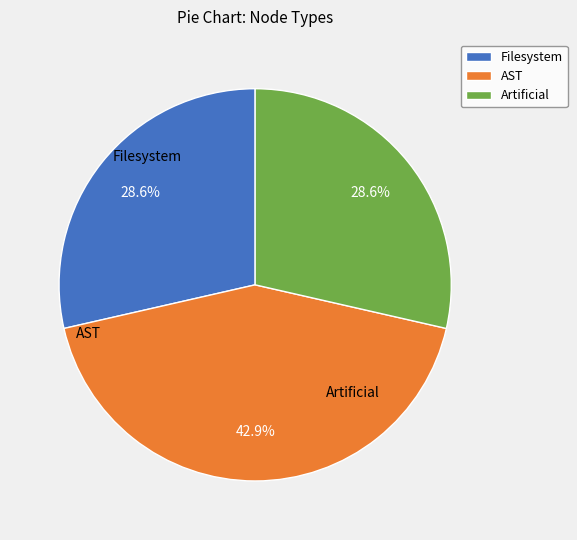

To the nearest percent, what portion does Artificial represent?

29%